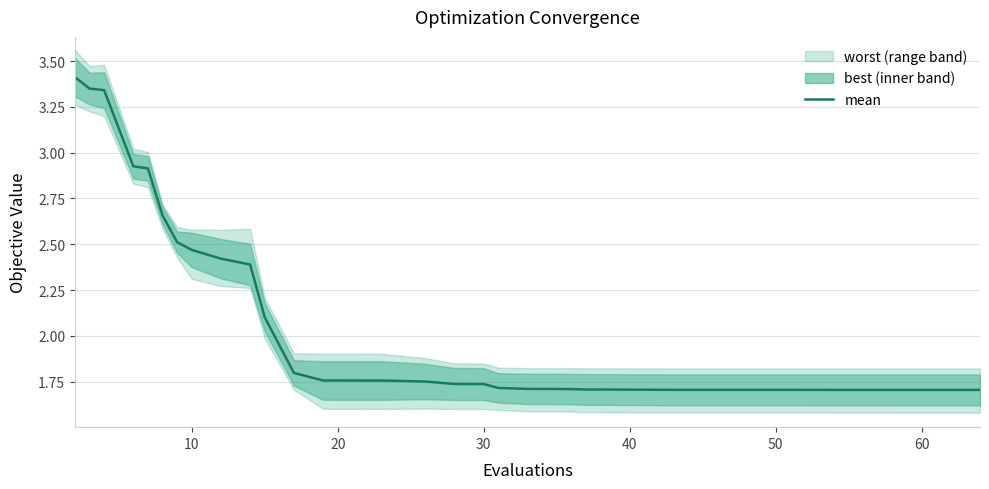

What is the smallest value displayed?

1.7